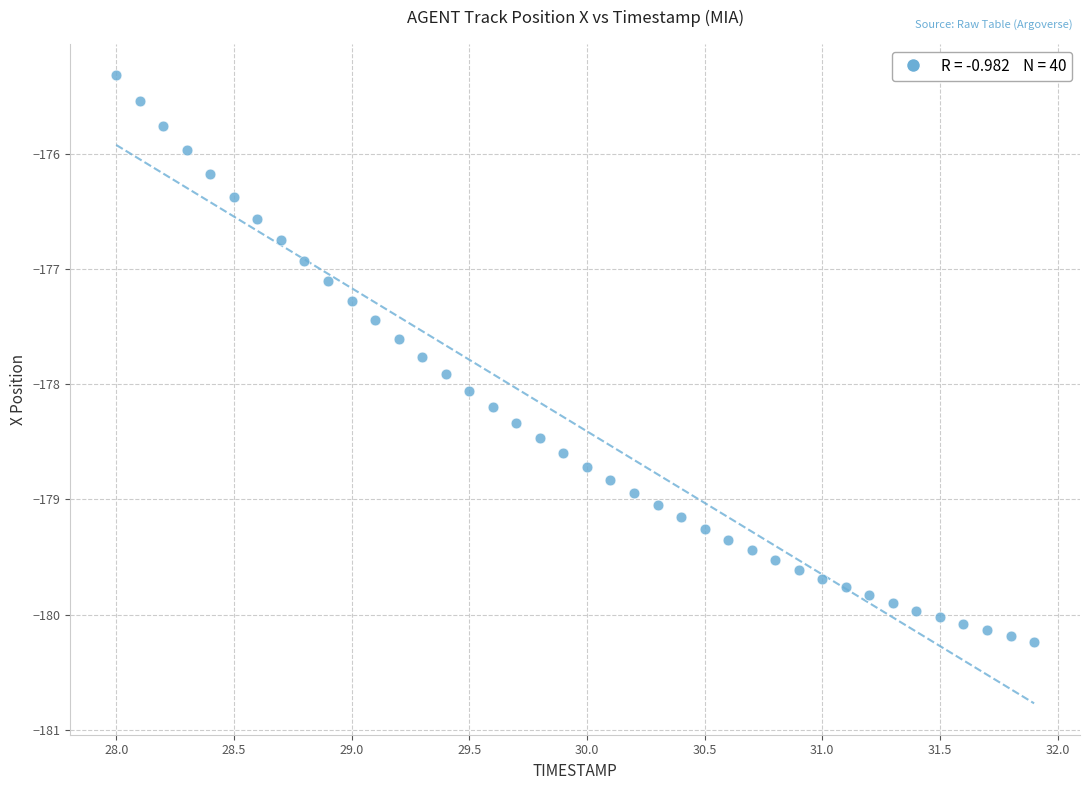

What is the range of Y values (max minus min)?

4.9